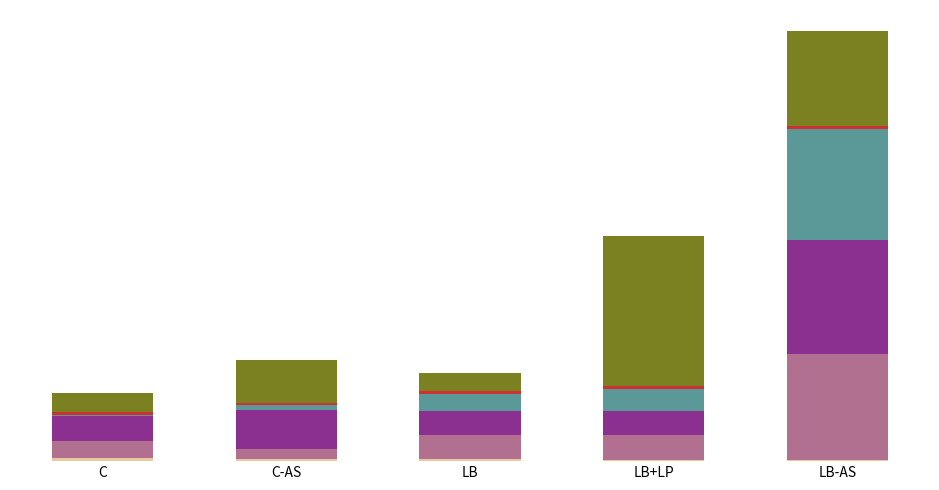

True or false: type occurences (pos) has a value of 321.2 at LB+LP.

False